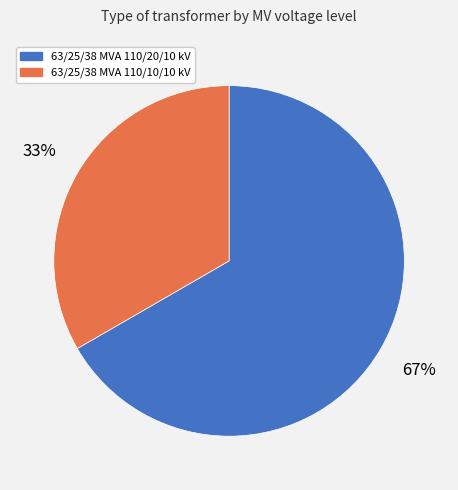

To the nearest percent, what percentage of the pie is 63/25/38 MVA 110/20/10 kV?

67%